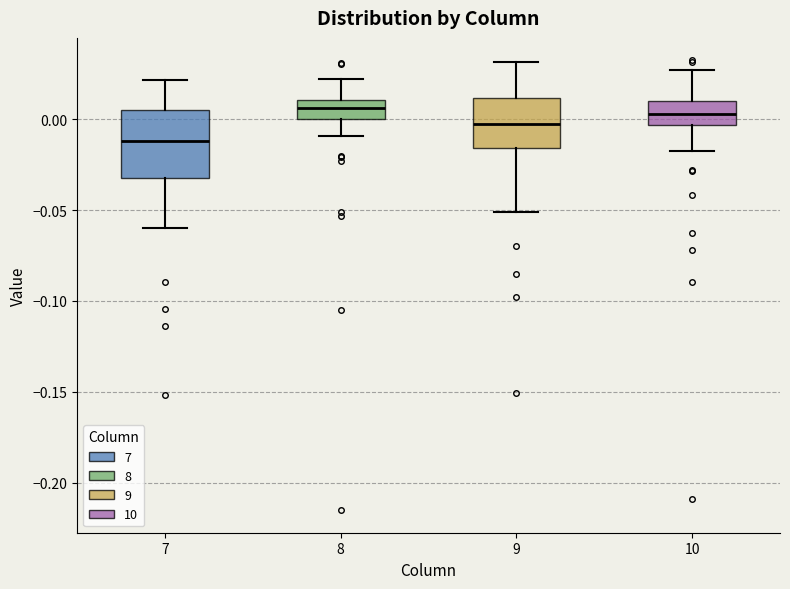

Which box is the tallest, from its lower edge to its upper edge?

7